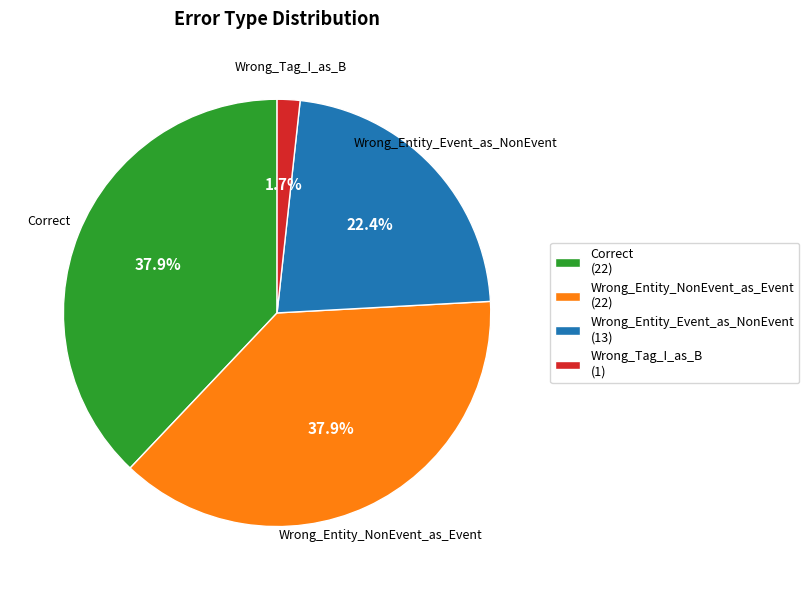

To the nearest percent, what is the difference between the Wrong_Entity_Event_as_NonEvent and Correct slice percentages?

16%